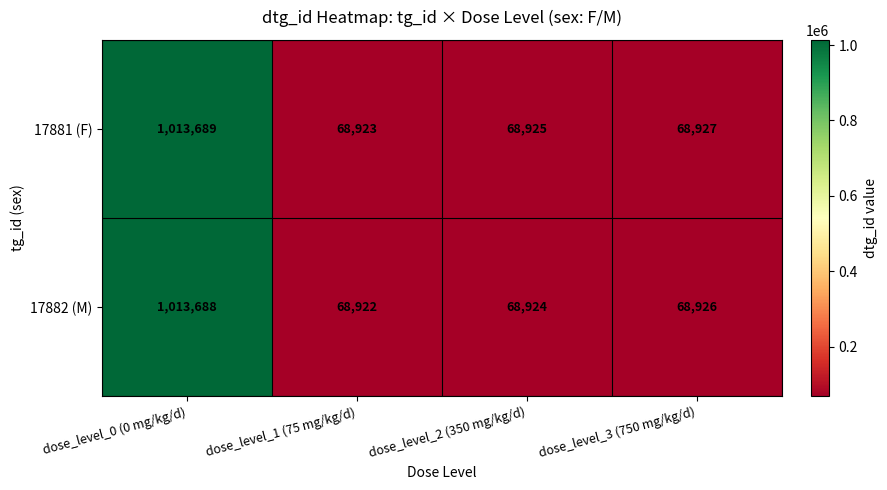

Which series has the largest total across all categories?

17881 (F)